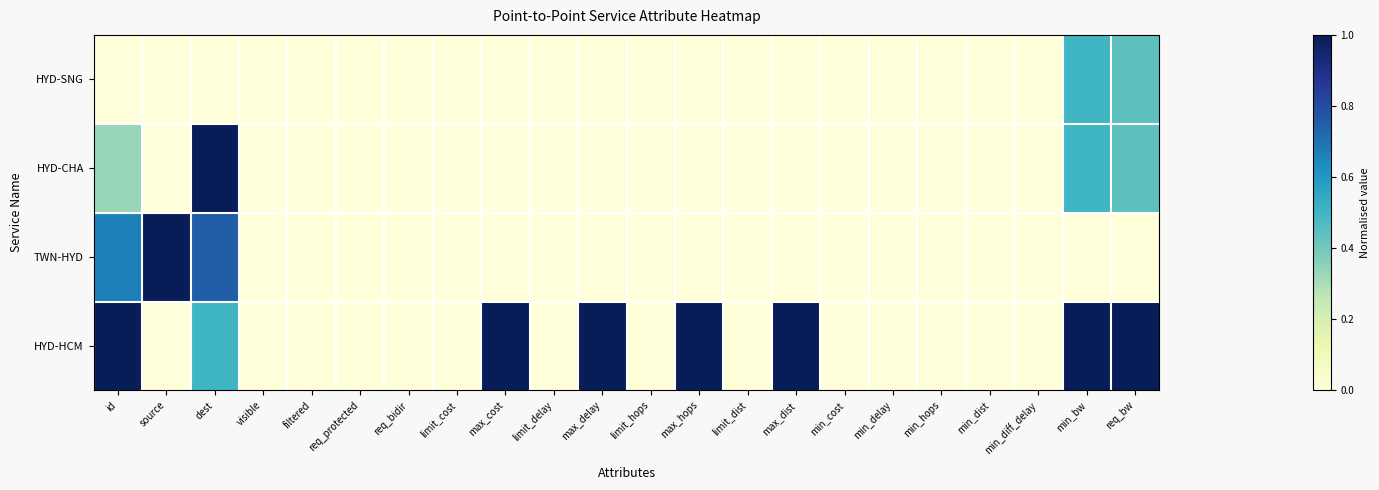

Between limit_dist and limit_cost, which is larger?

limit_dist